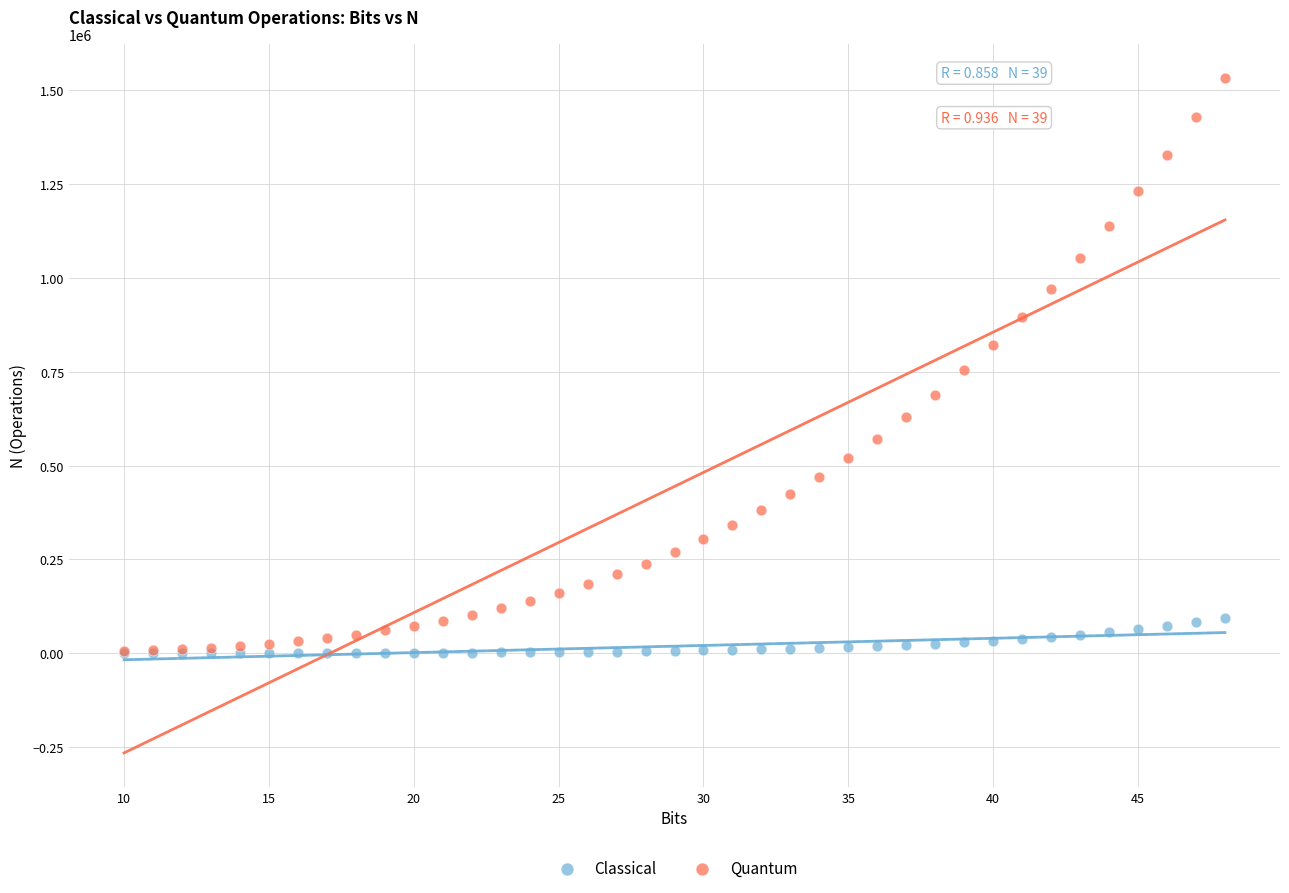

What are all the series names shown in the legend?

Classical, Quantum